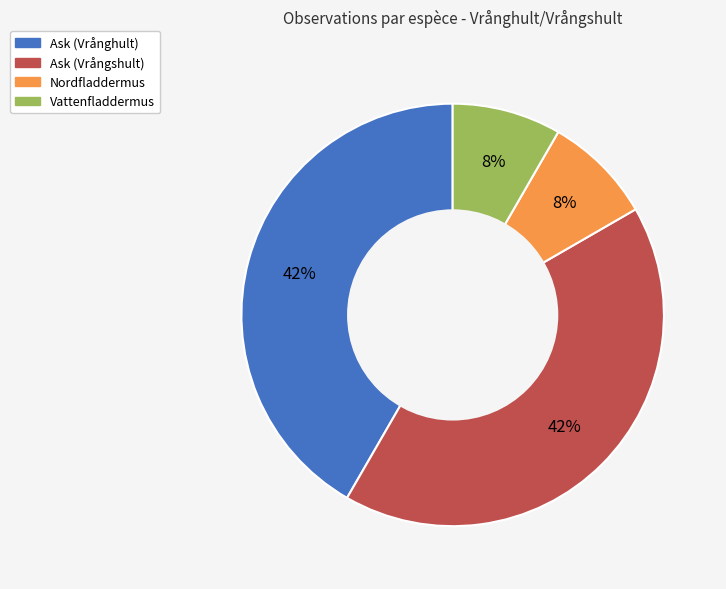

Is it true that Ask (Vrångshult) is 42% of the pie?

True